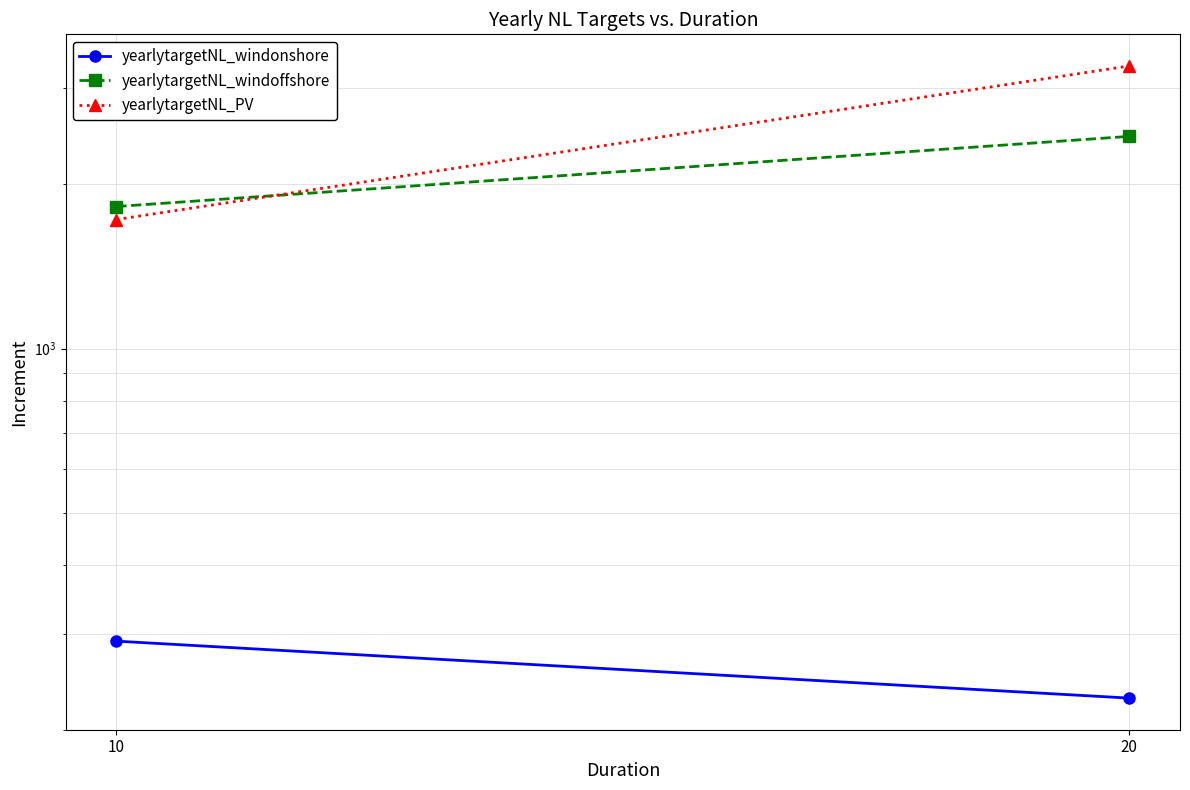

Reading right to left, list all the values displayed in this chart.

yearlytargetNL_windonshore: 228.4	290.5
yearlytargetNL_windoffshore: 2450.0	1821.6
yearlytargetNL_PV: 3298.8	1724.3